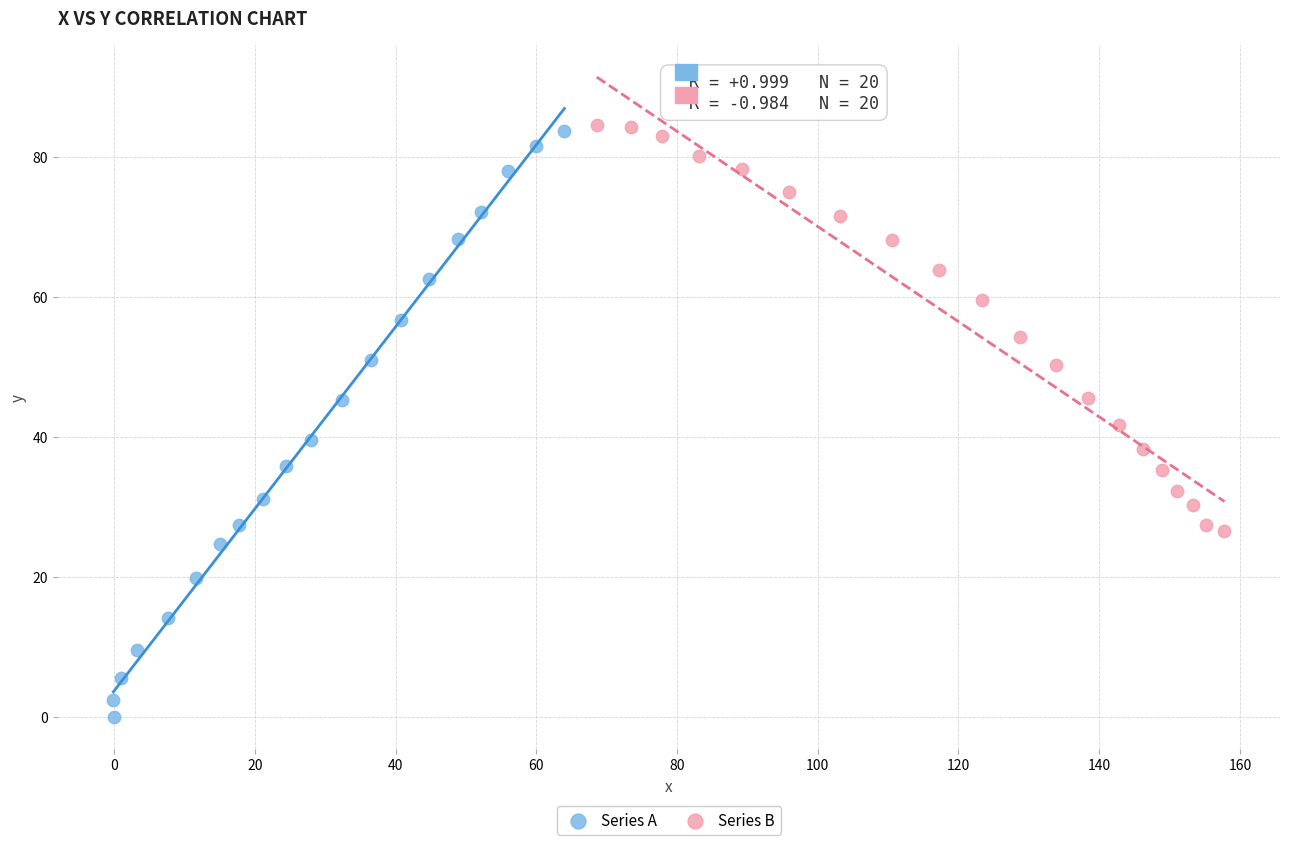

Which series reaches the minimum Y coordinate?

Series A